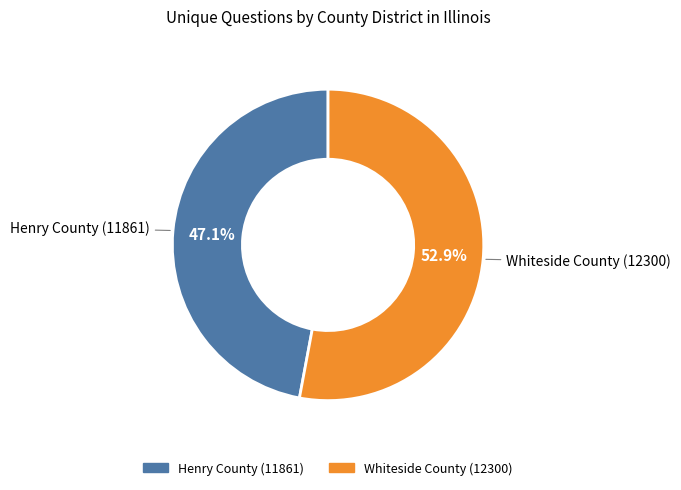

Rank the categories by value from lowest to highest.

Henry County (11861), Whiteside County (12300)